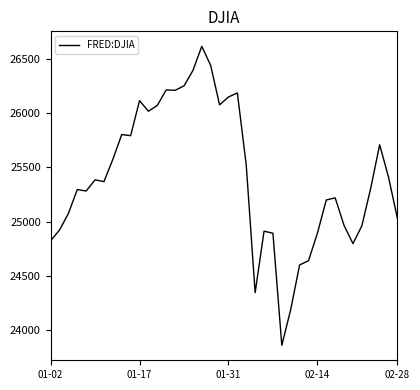

What is the greatest value displayed?

26616.7